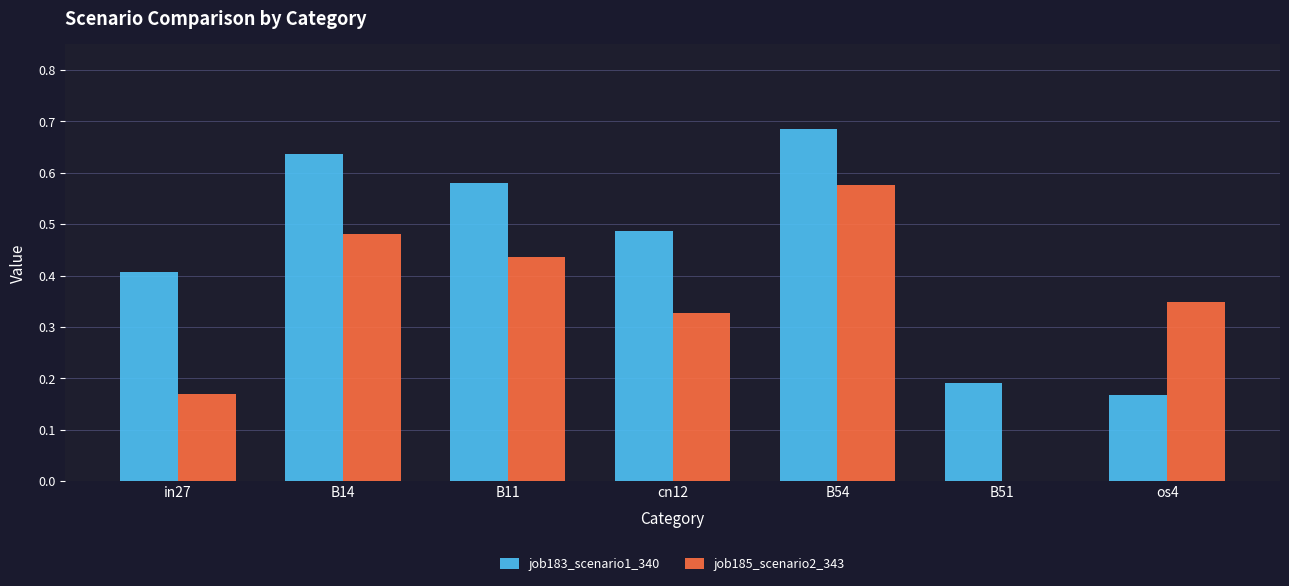

What is the sum of the job183_scenario1_340 values at B51 and B54?

0.9